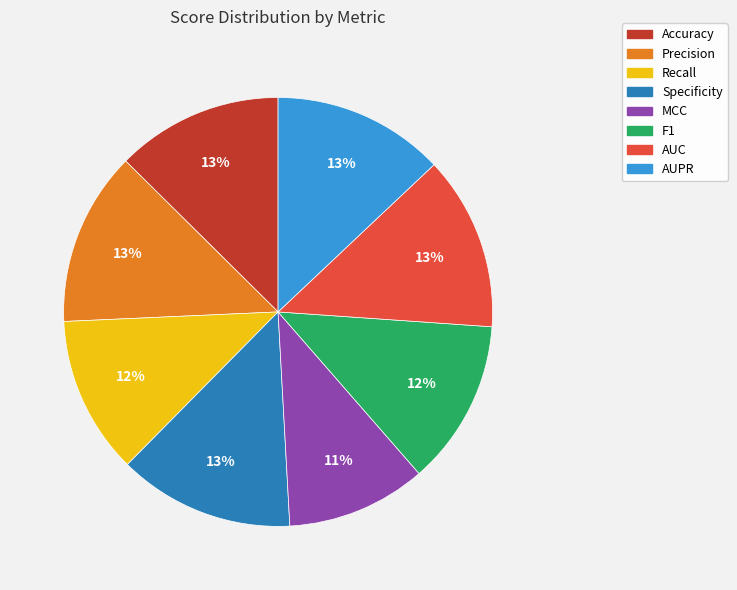

Do Precision and Recall together represent more than half of the pie?

No